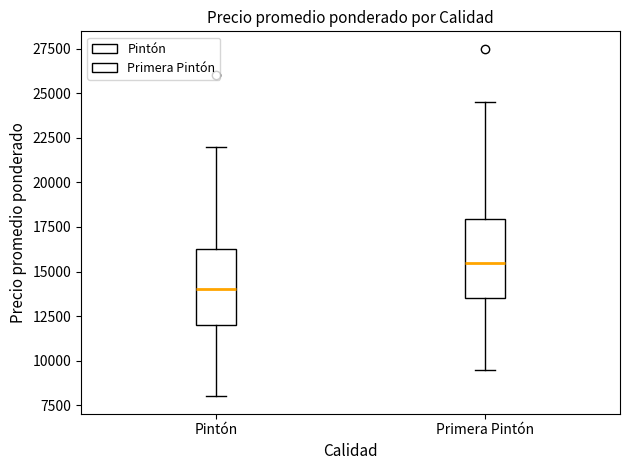

Which box has the highest median line?

Primera Pintón